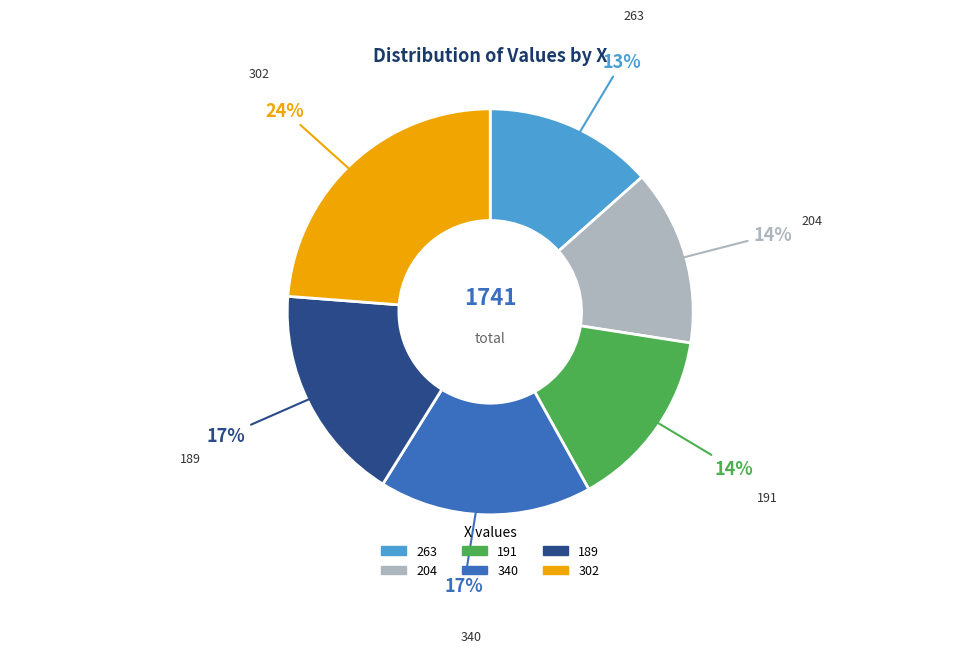

Approximately how many times larger is the value at 340 compared to 204?

1.2